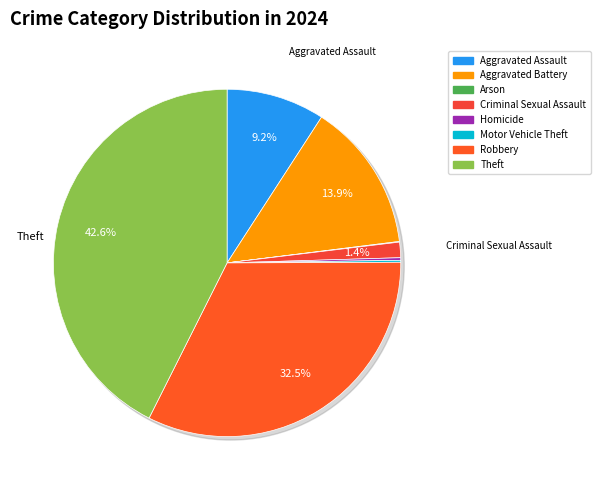

What percentage is NOT represented by Aggravated Battery?

86.1%